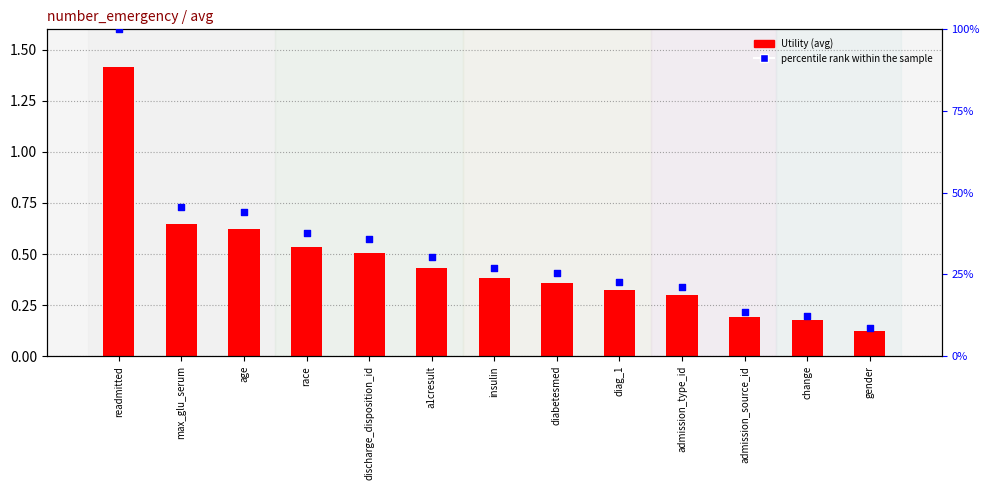

At how many categories does at least one series exceed 0?

13